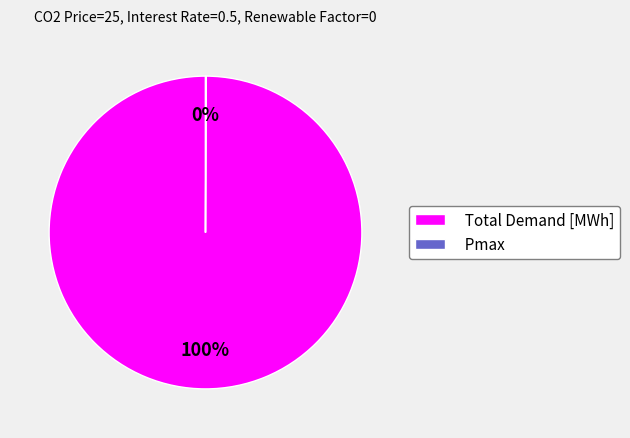

To the nearest percent, what is the difference between the largest and smallest slice percentages?

100%